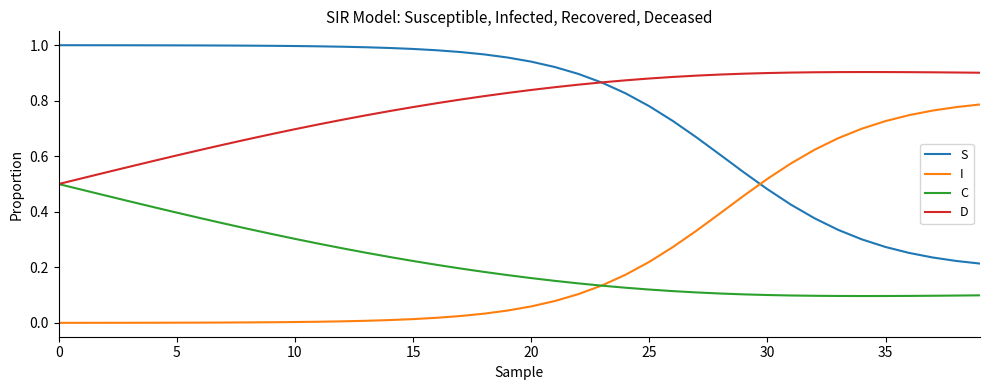

Rank the series by their maximum value, from lowest to highest.

C, I, D, S